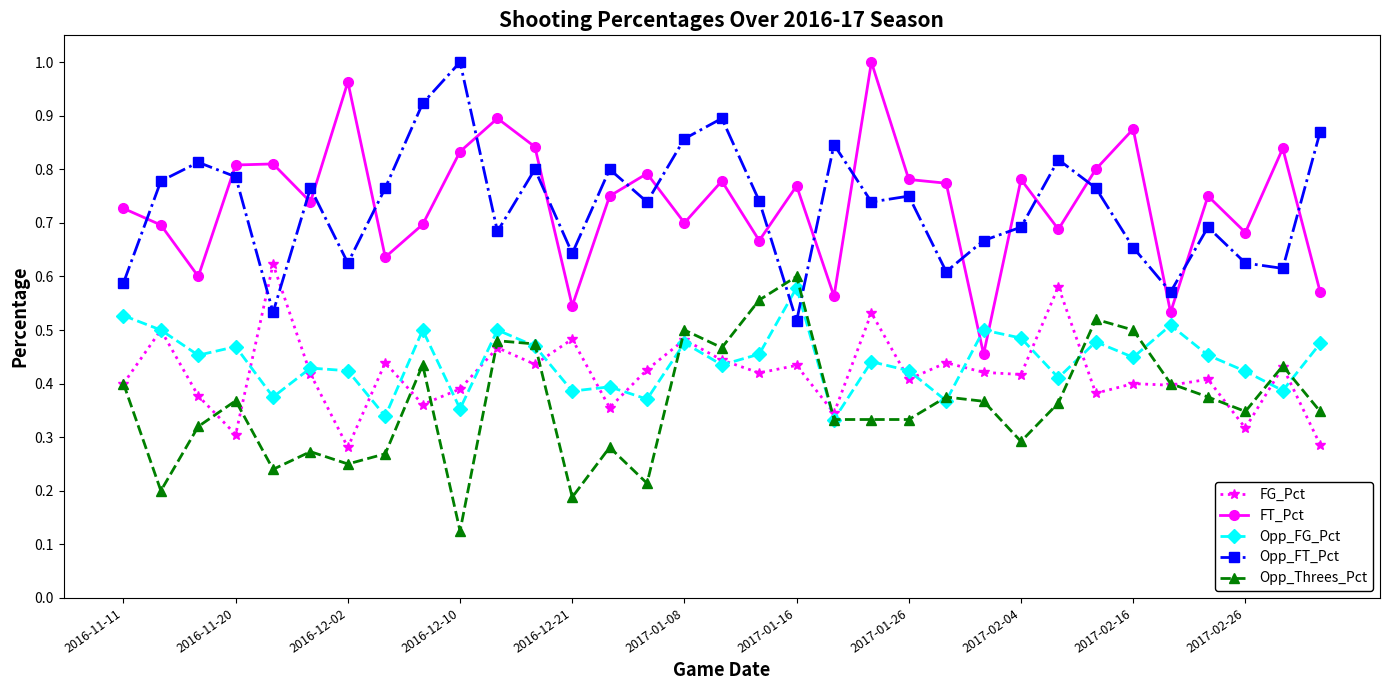

At how many categories does at least one series exceed 0?

33